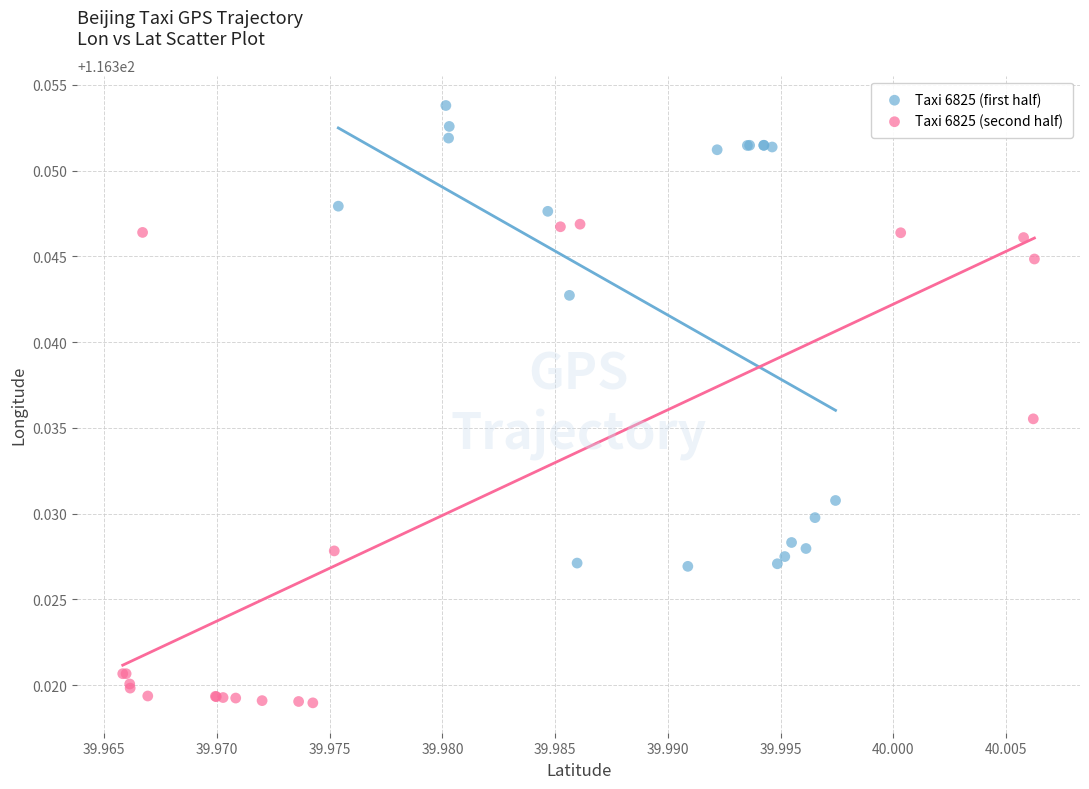

Which series has the largest Y range (max minus min)?

Taxi 6825 (second half)